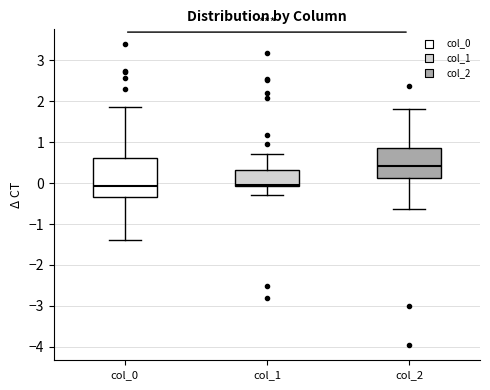

Reading left to right, transcribe this box plot: for each box, give where its median line is, the range the box spans, and where its two whiskers end, as read against the y-axis. The values are not printed on the chart, so give them approximately, as read against the axis.

col_0: median -0.1, box -0.3 to 0.6, whiskers -1.4 to 1.9
col_1: median 0.0, box -0.1 to 0.3, whiskers -0.3 to 0.7
col_2: median 0.4, box 0.1 to 0.9, whiskers -0.6 to 1.8